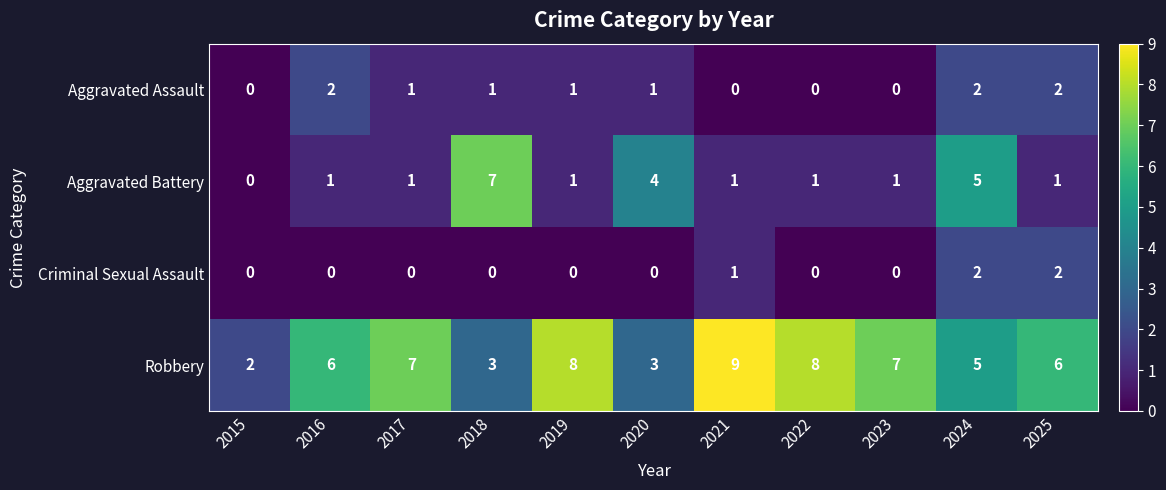

Where is Criminal Sexual Assault nearest to the value 1?

2021